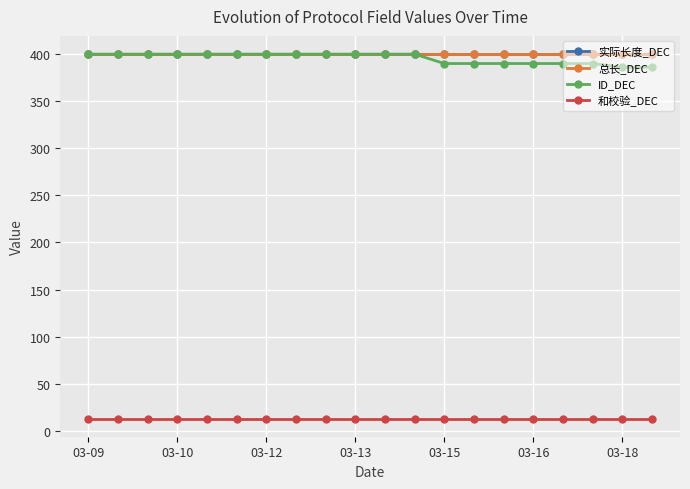

Reading right to left, transcribe all the data shown in this chart.

实际长度_DEC: 400	400	400	400	400	400	400	400	400	400	400	400	400	400	400	400	400	400	400	400
总长_DEC: 400	400	400	400	400	400	400	400	400	400	400	400	400	400	400	400	400	400	400	400
ID_DEC: 386	386	390	390	390	390	390	390	400	400	400	400	400	400	400	400	400	400	400	400
和校验_DEC: 13	13	13	13	13	13	13	13	13	13	13	13	13	13	13	13	13	13	13	13